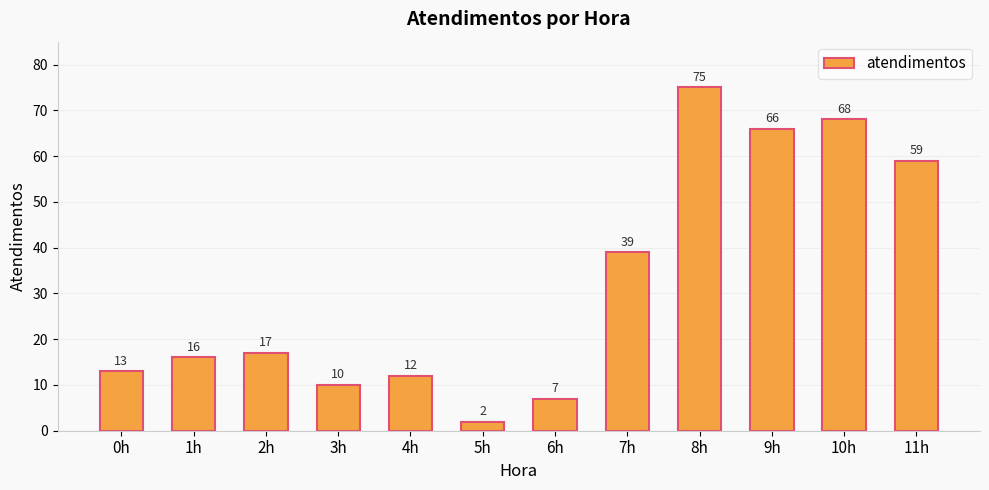

What is the value of the 5th bar from the left?

12